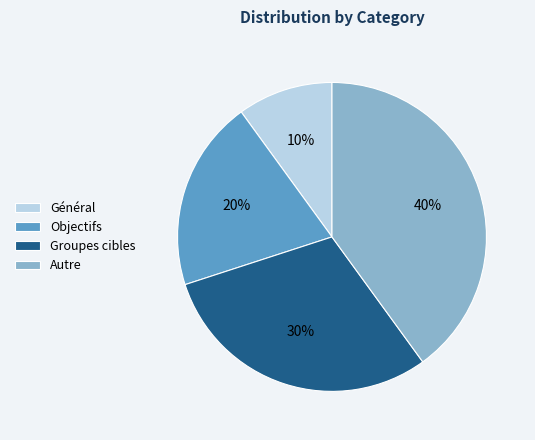

What percentage is the Groupes cibles slice, to the nearest percent?

30%